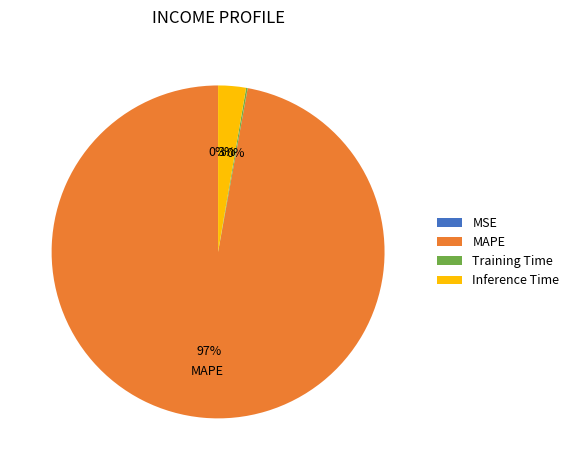

To the nearest percent, what is the combined percentage of MAPE and Inference Time?

100%